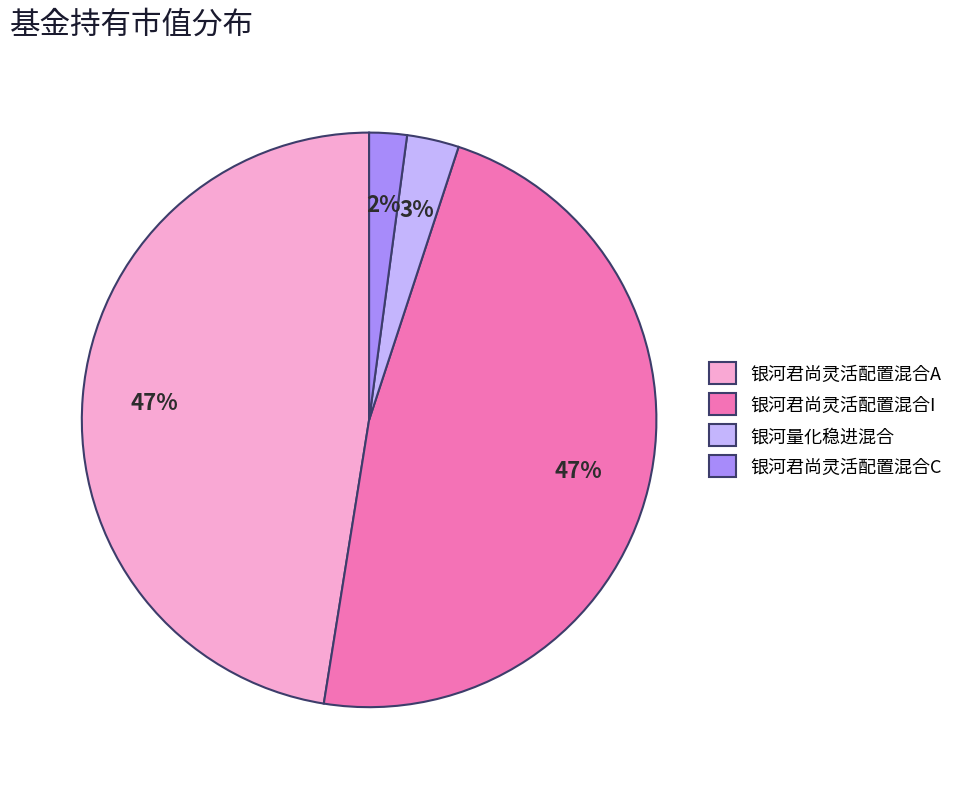

Which has a higher value, 银河君尚灵活配置混合A or 银河量化稳进混合?

银河君尚灵活配置混合A